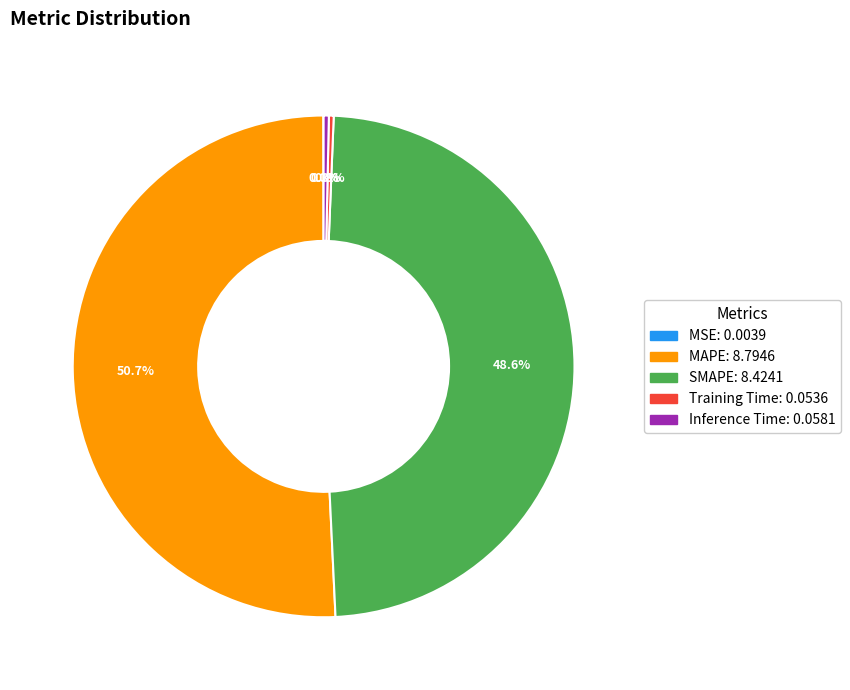

Does any single category account for the majority?

Yes